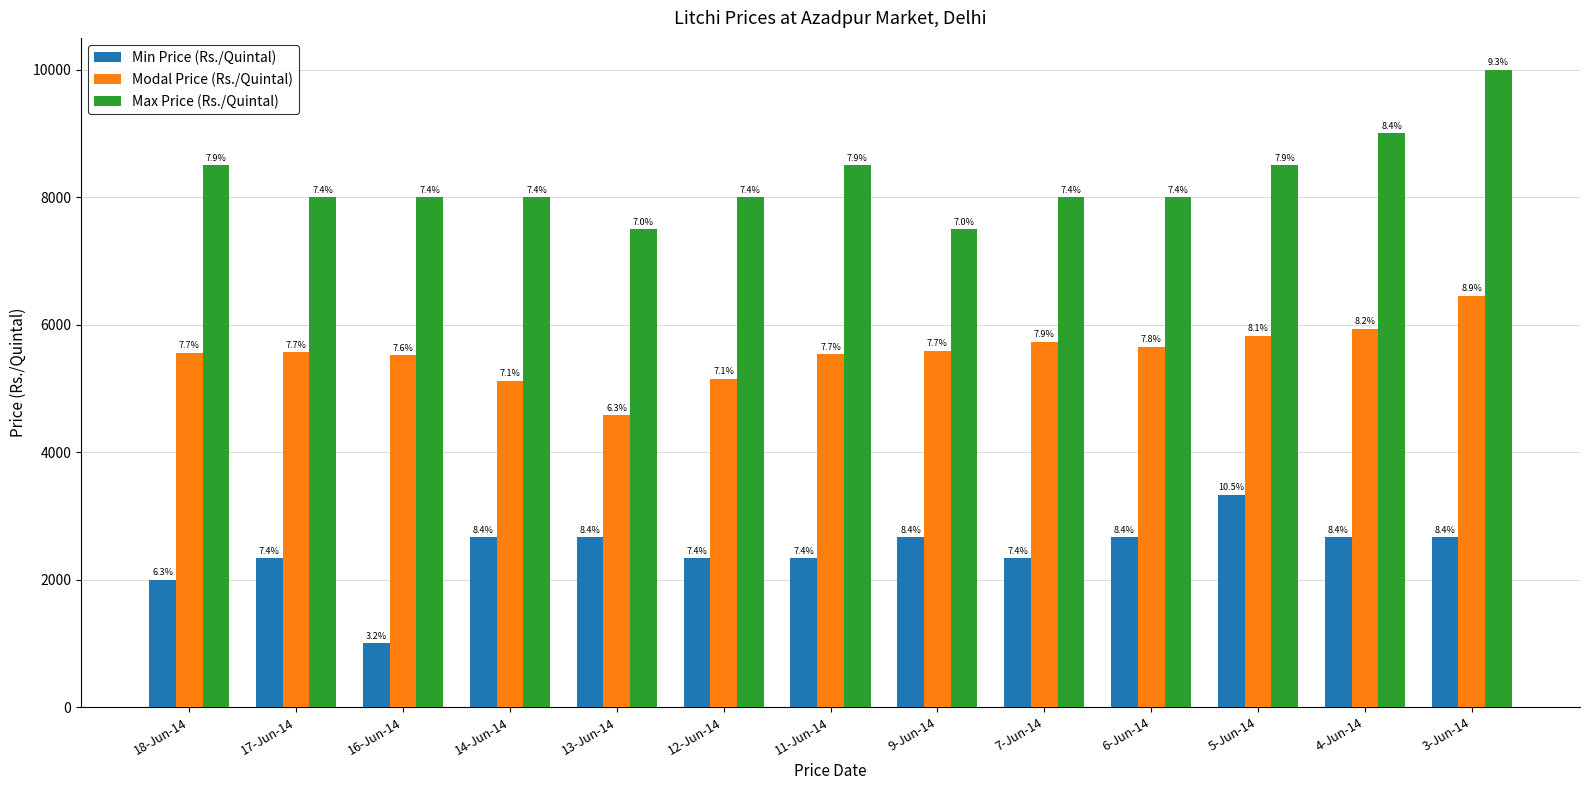

At which label is Modal Price (Rs./Quintal) closest to 5514?

16-Jun-14